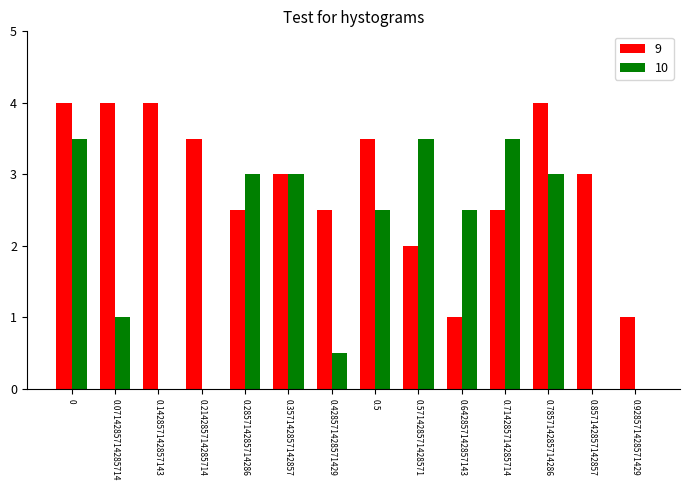

Between 0.142857142857143 and 0.357142857142857, which series saw the biggest shift?

10